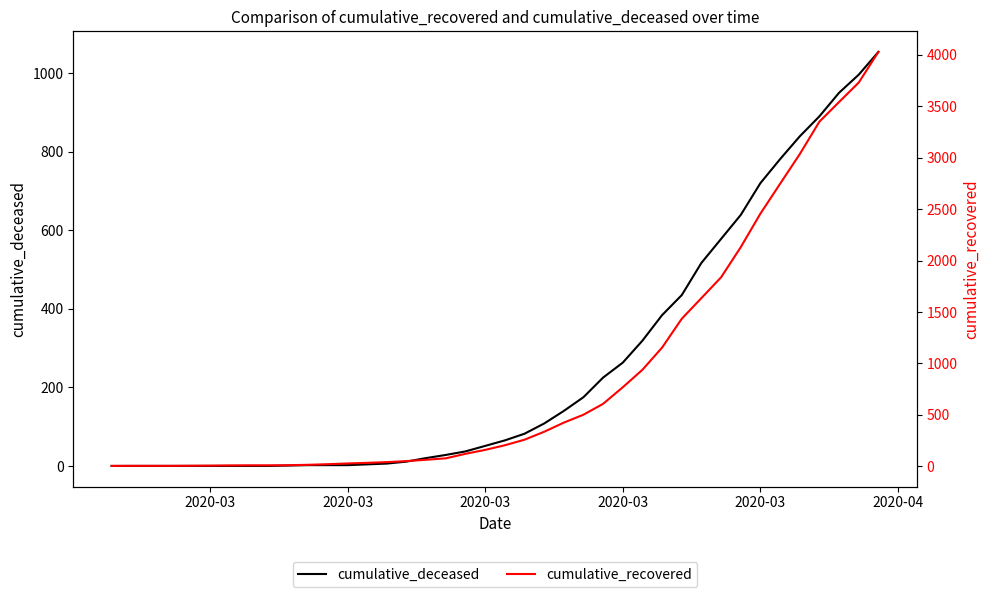

Is this an area chart (filled region under the line)?

No